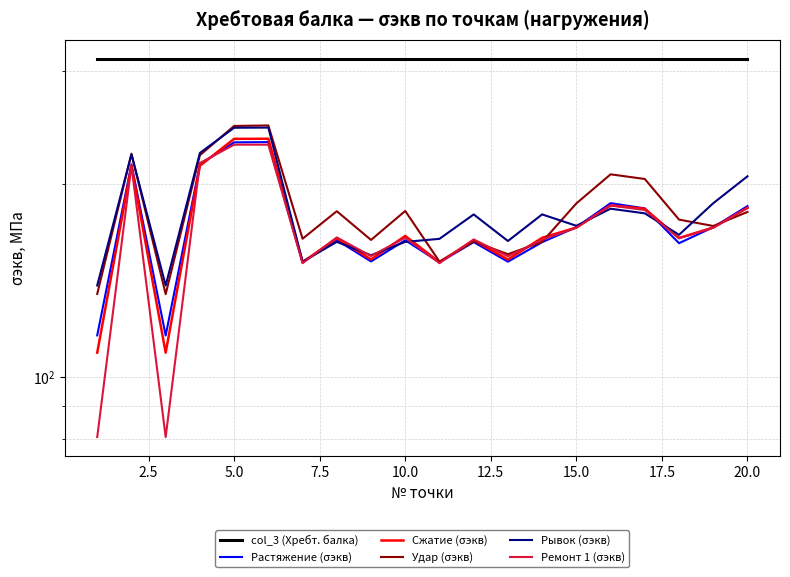

What is the value of the Рывок (σэкв) point at the 19th from the left?

186.5